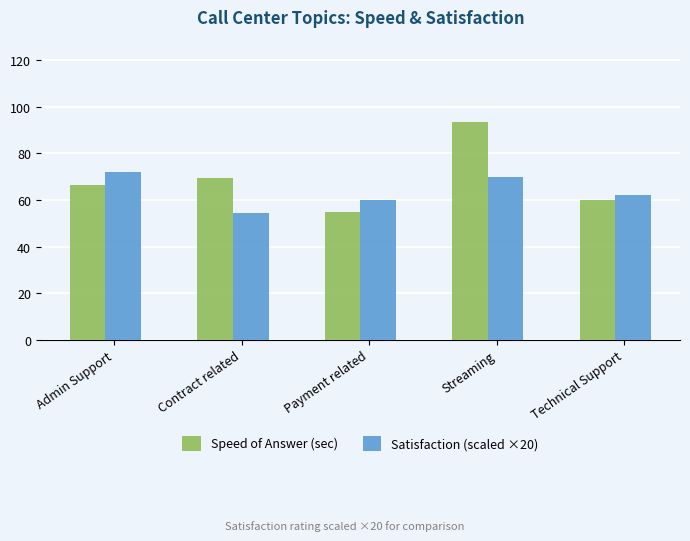

What position from the right is Admin Support?

5